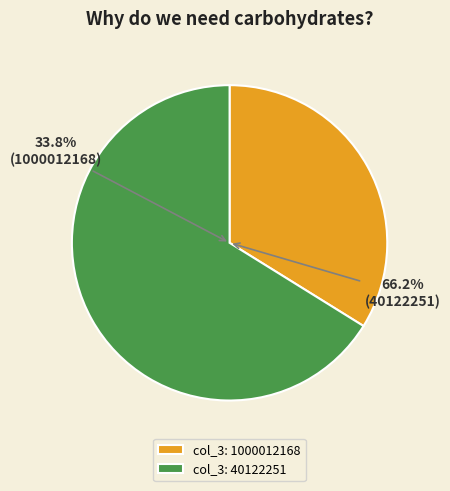

The 1000012168 slice represents 39% of the pie. True or false?

False